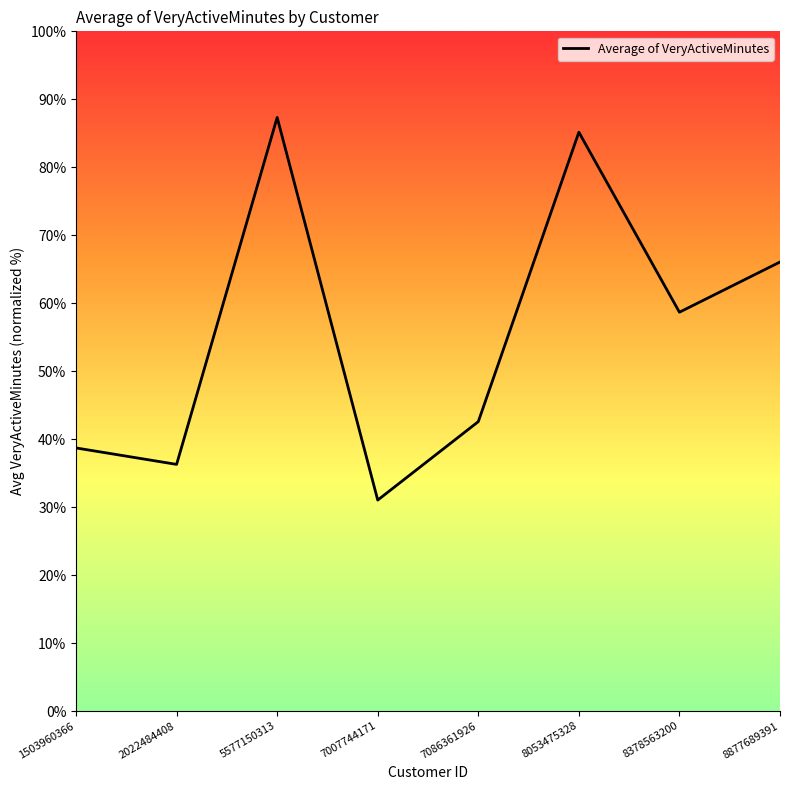

Read the value at 8378563200.

58.7